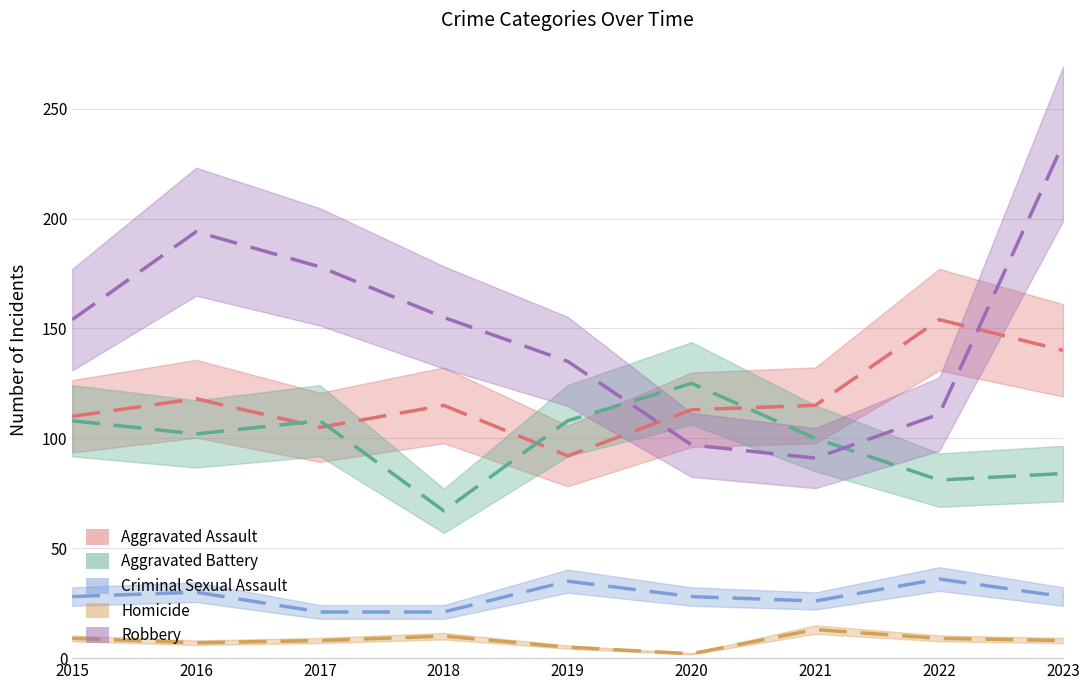

What are all the series names shown in the legend?

Aggravated Assault, Aggravated Battery, Criminal Sexual Assault, Homicide, Robbery